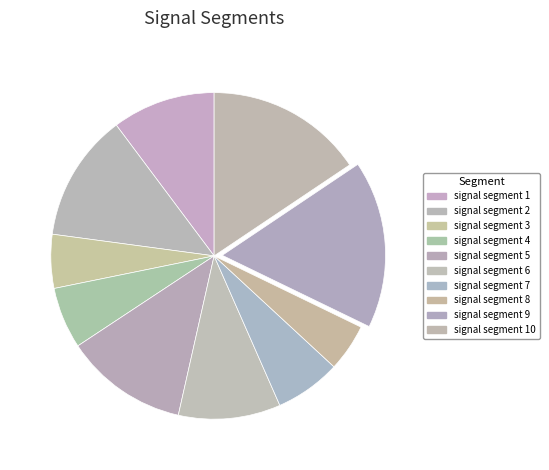

How many slices are in this pie chart?

10